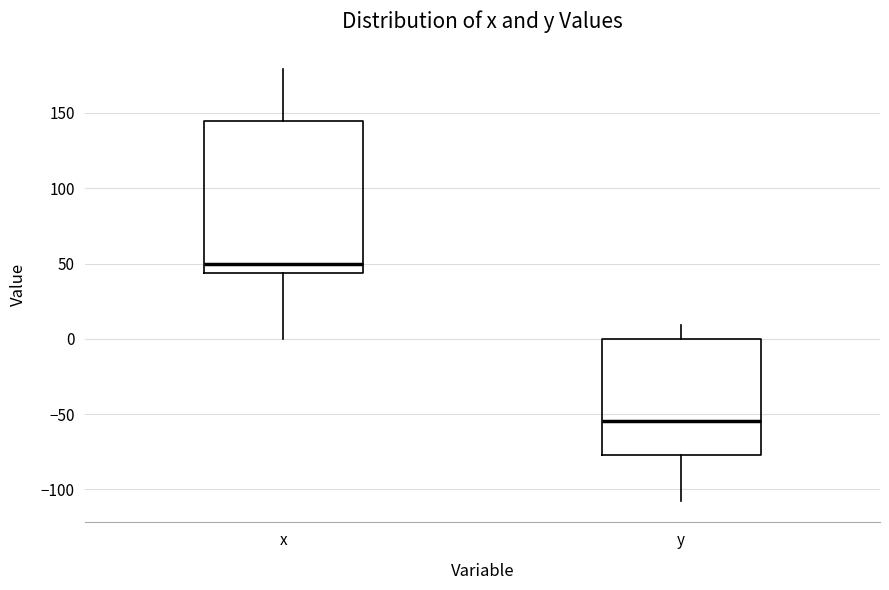

Reading left to right, transcribe this box plot: for each box, give where its median line is, the range the box spans, and where its two whiskers end, as read against the y-axis. The values are not printed on the chart, so give them approximately, as read against the axis.

x: median 50, box 45 to 145, whiskers 0 to 180
y: median -55, box -75 to 0, whiskers -110 to 10